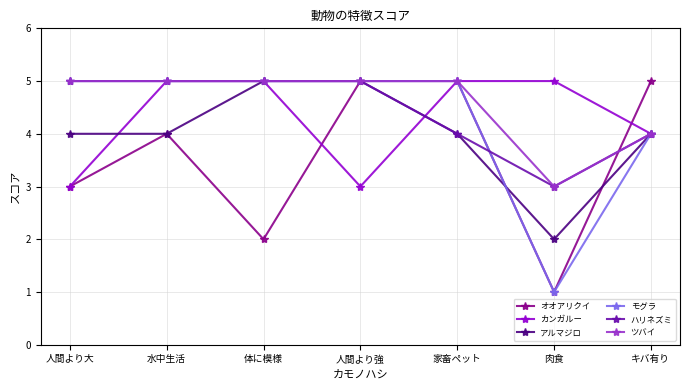

What is the total value across all series at 家畜ペット?

28